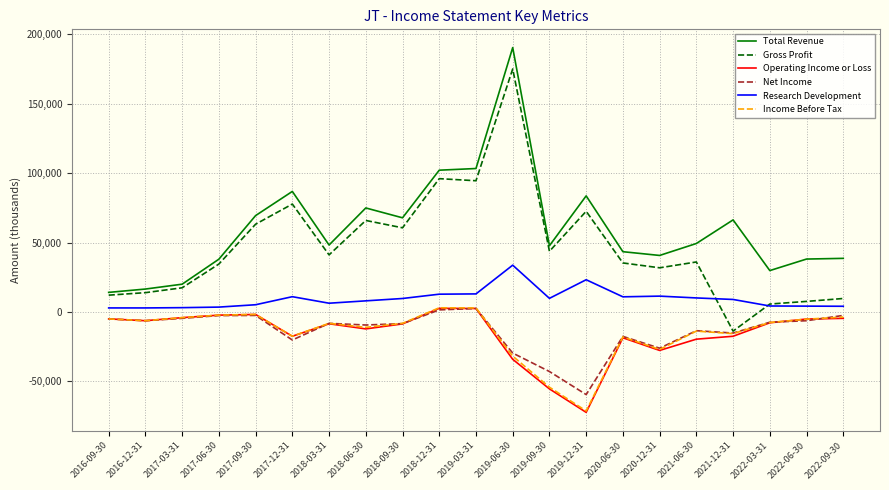

What are all the series names shown in the legend?

Total Revenue, Gross Profit, Operating Income or Loss, Net Income, Research Development, Income Before Tax